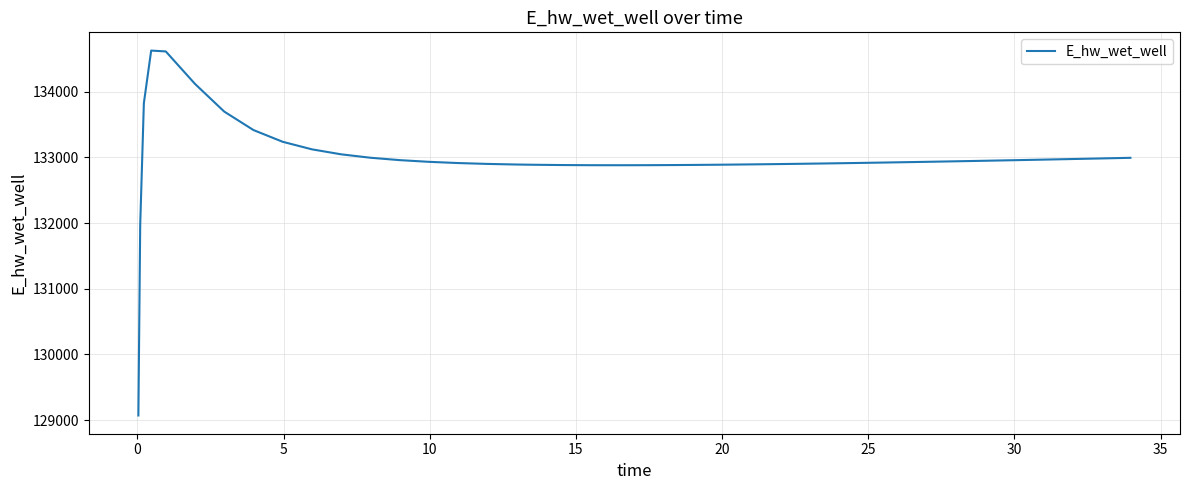

What is the minimum value shown in the chart?

129070.3